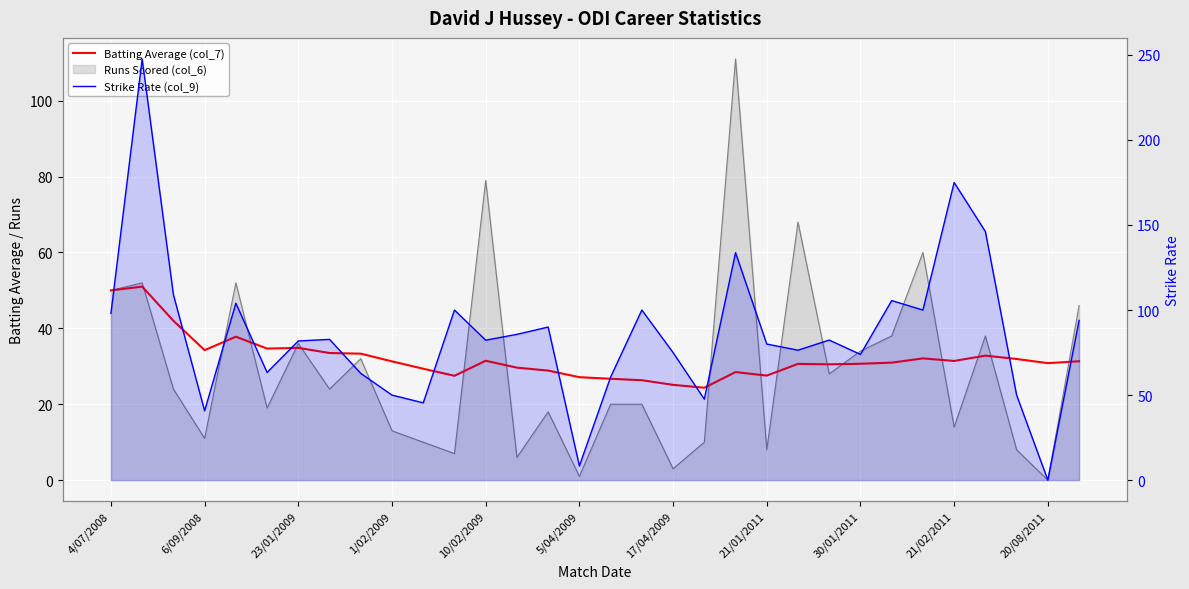

Which series has the largest range (max minus min)?

Strike Rate (col_9)